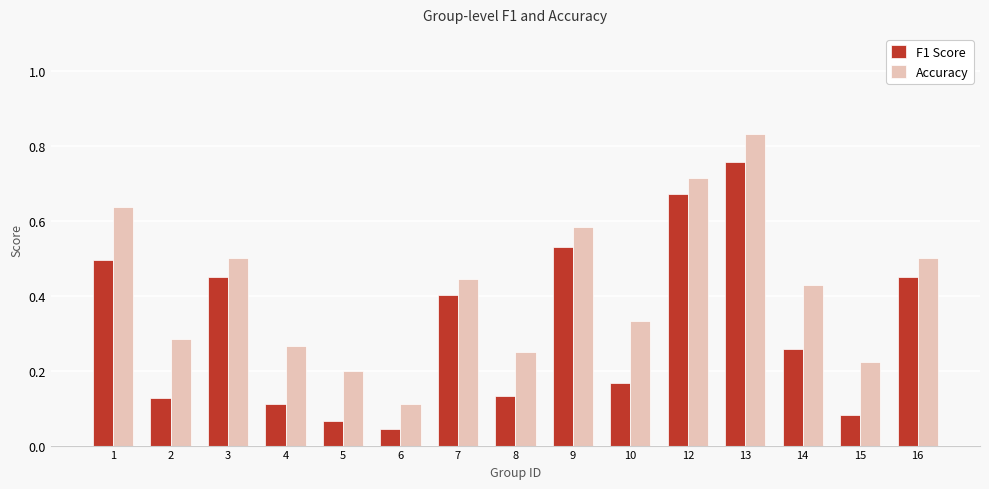

Rank the series at 16 from lowest to highest value.

F1 Score, Accuracy